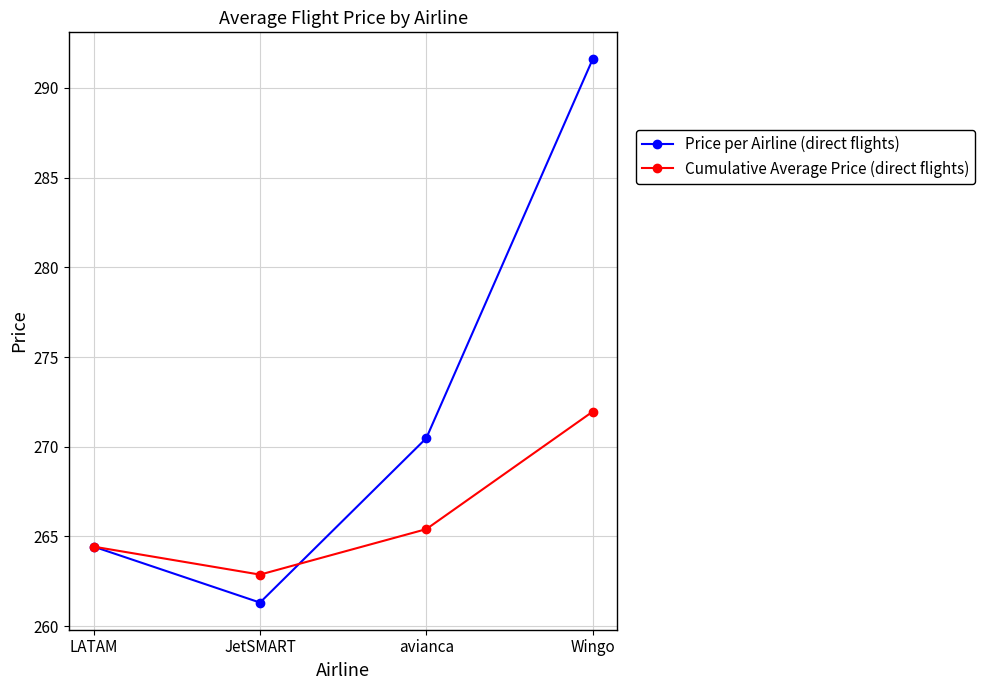

What is the sum of the Price per Airline (direct flights) values at avianca and Wingo?

562.1